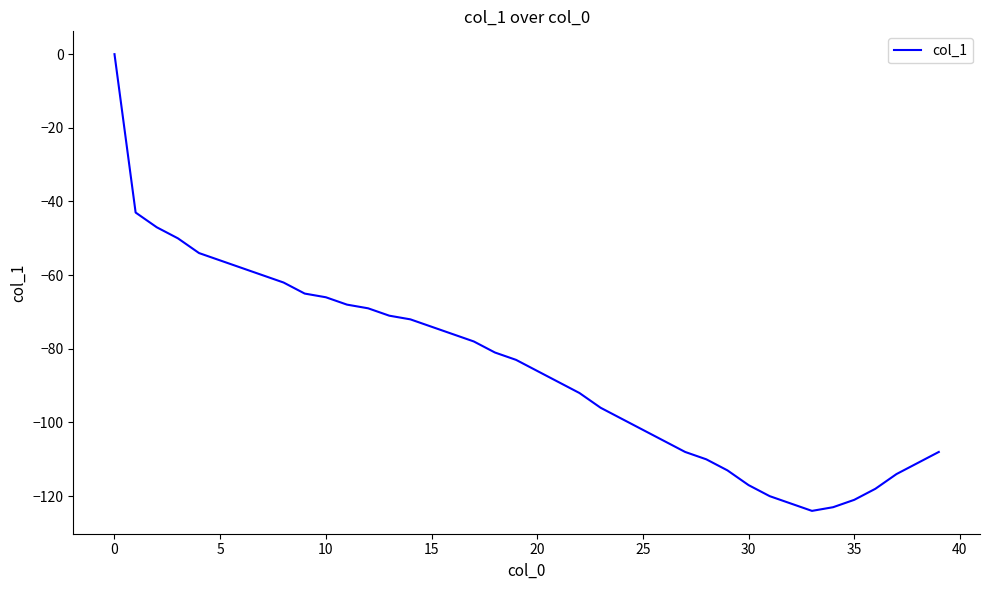

What is the difference between the maximum and minimum values?

124